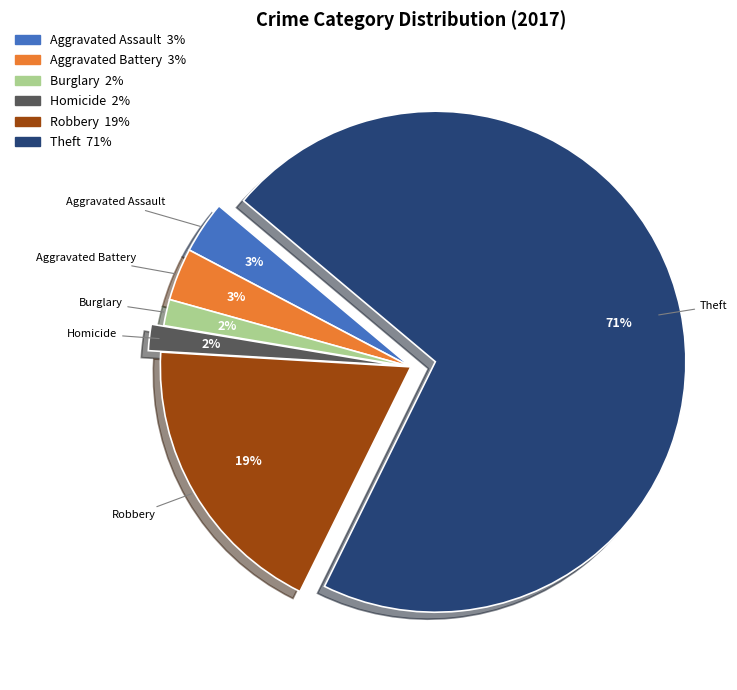

Is there a majority slice in this chart?

Yes